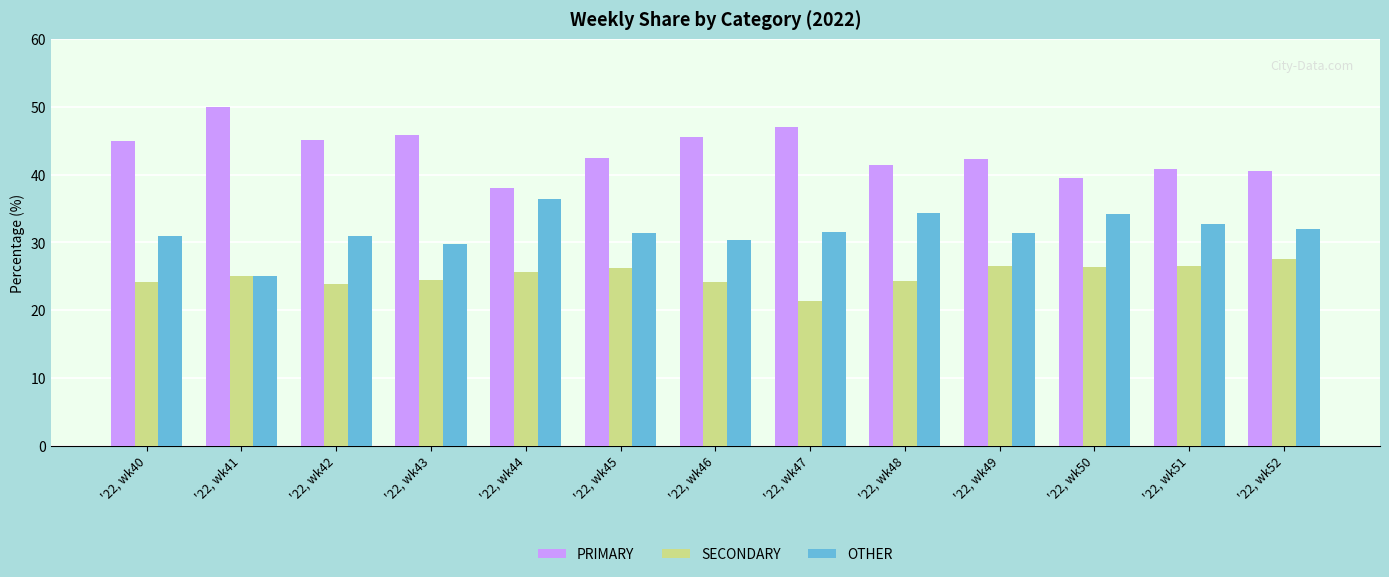

Rank the series by their maximum value, from highest to lowest.

PRIMARY, OTHER, SECONDARY